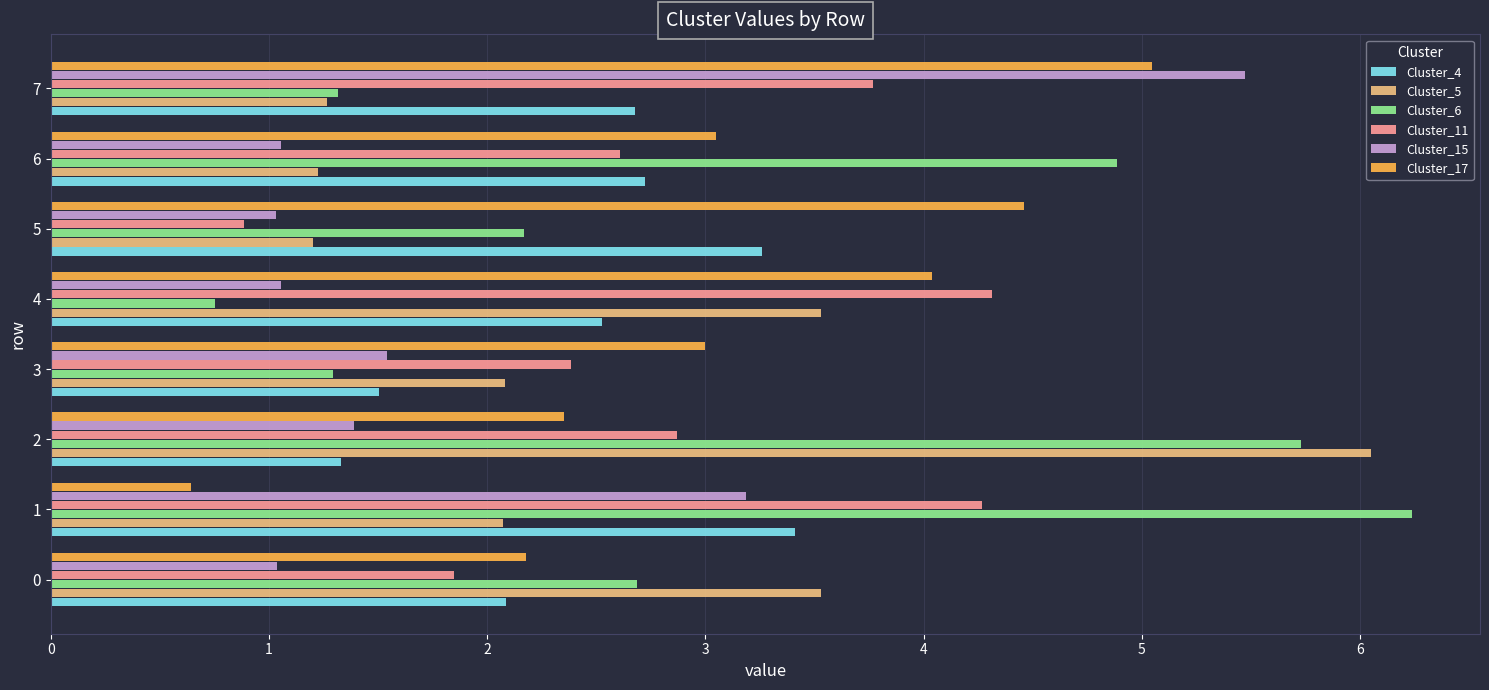

What is the total value across all series at 0?

13.4